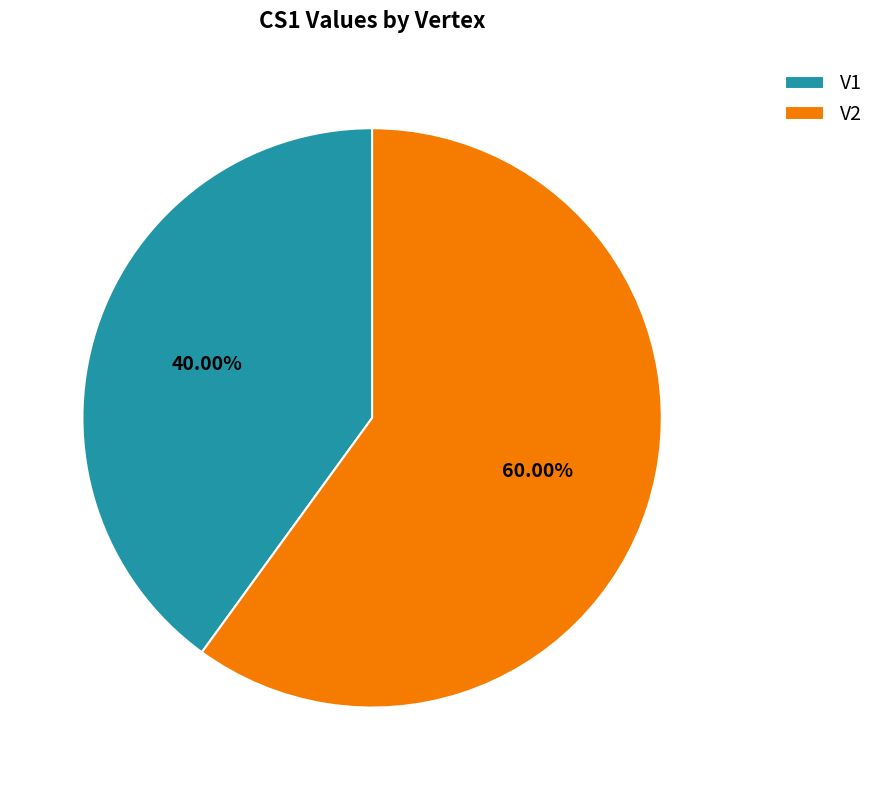

Does any single category account for the majority?

Yes